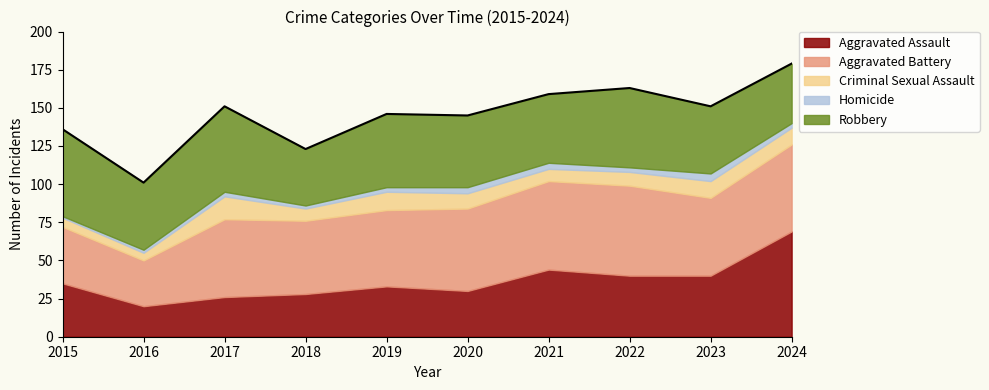

True or false: Aggravated Assault and Criminal Sexual Assault intersect in this chart.

False